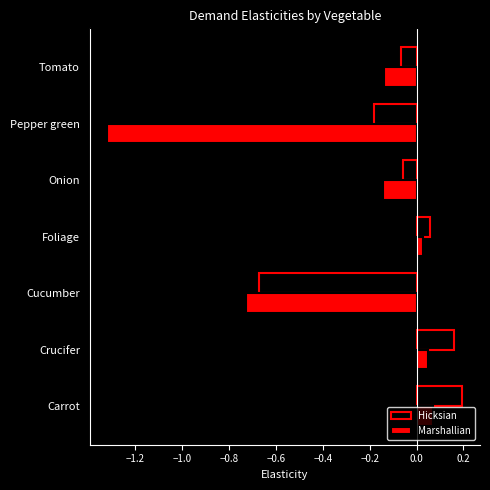

The Hicksian series shows 0.0 at Foliage. True or false?

False